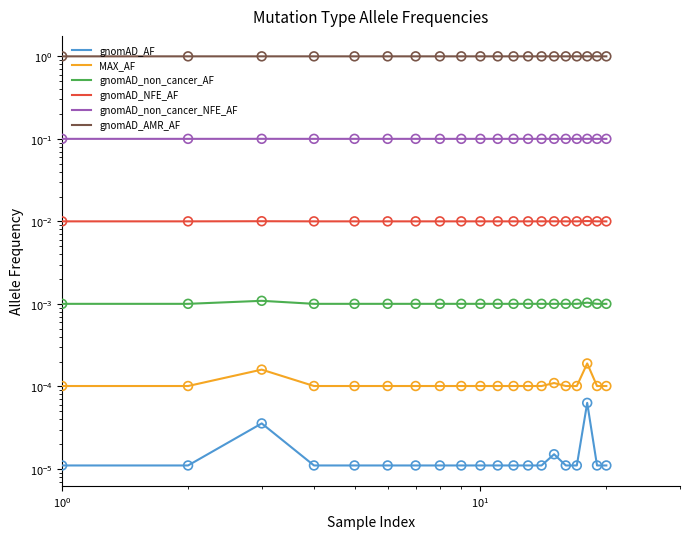

Which series contains the highest Y value?

gnomAD_AMR_AF